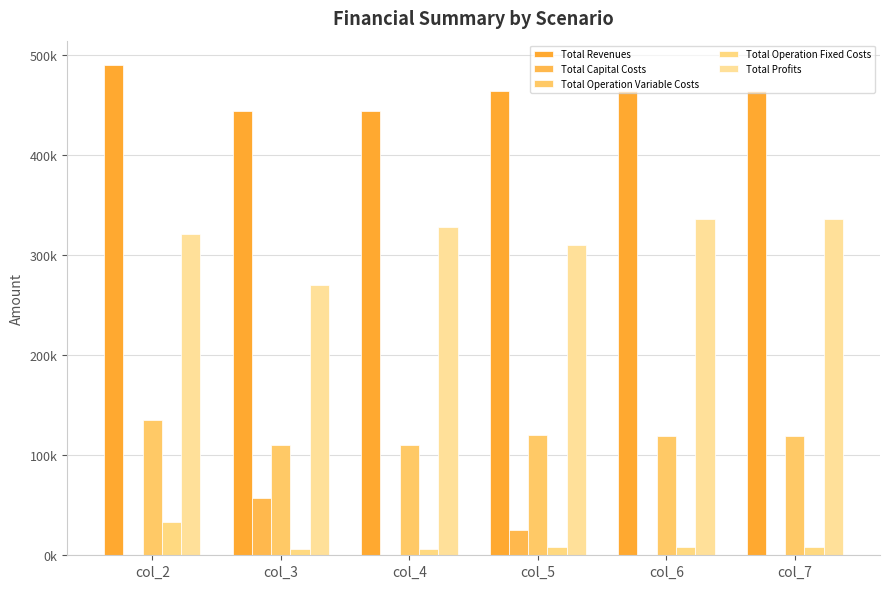

Rank the series by their maximum value, from highest to lowest.

Total Revenues, Total Profits, Total Operation Variable Costs, Total Capital Costs, Total Operation Fixed Costs